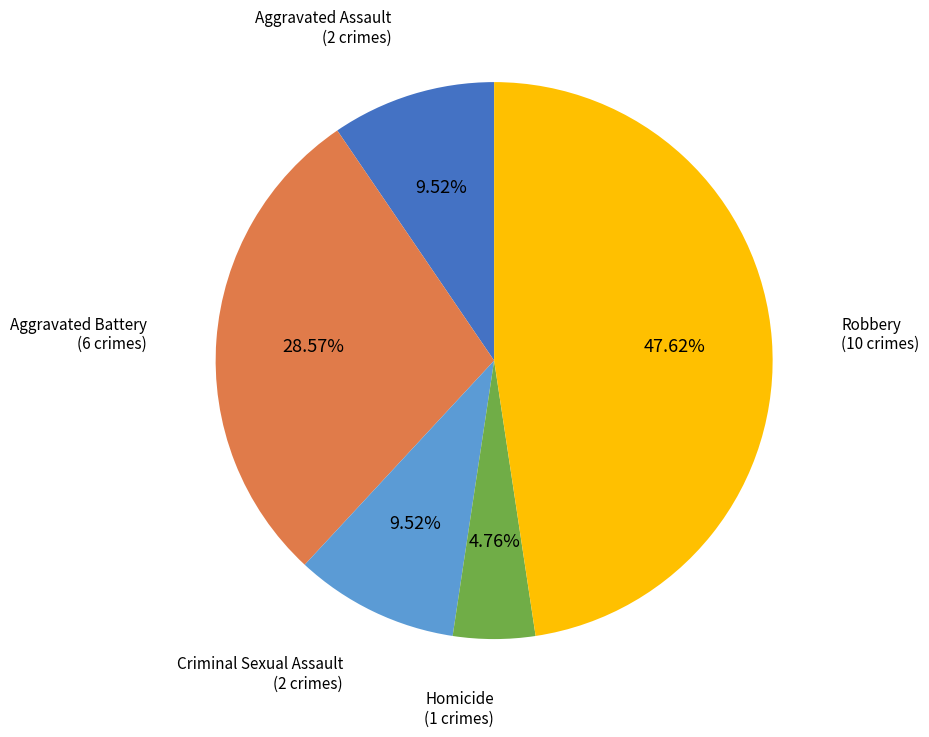

Count the number of slices in the pie.

5